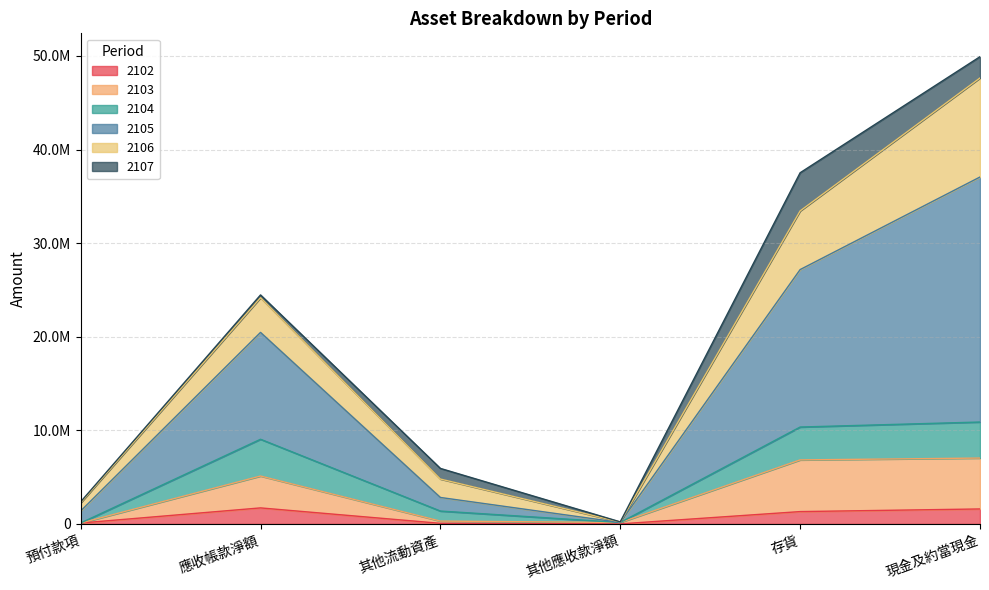

Does the chart have visible grid lines?

Yes